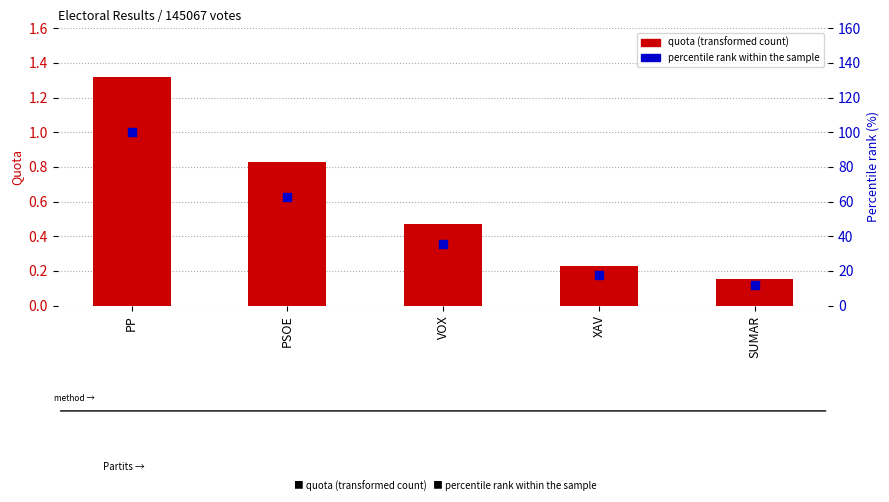

Which series has the largest total across all categories?

percentile rank within the sample